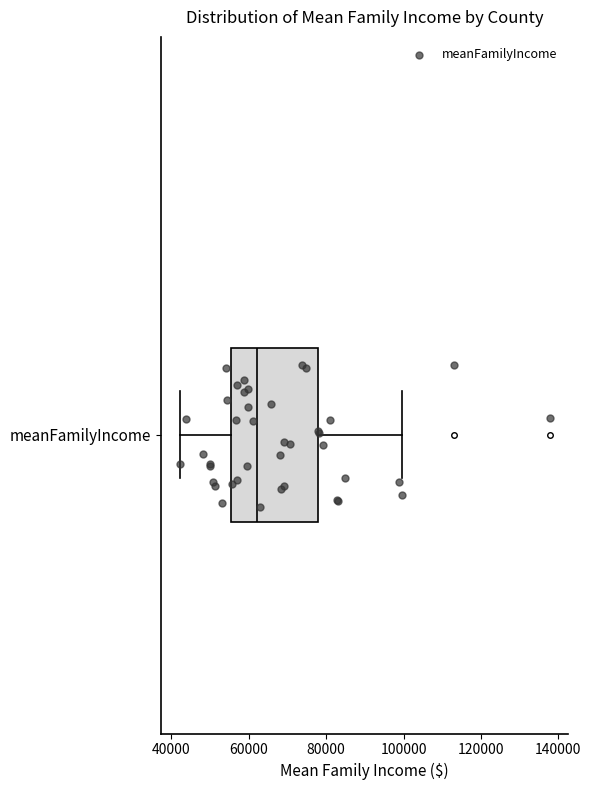

Read this box plot against the x-axis: the position of the median line, the range covered by the box, and the ends of both whiskers. The values are not printed on the chart, so give them approximately, as read against the axis.

median 62000, box 56000 to 78000, whiskers 42000 to 100000